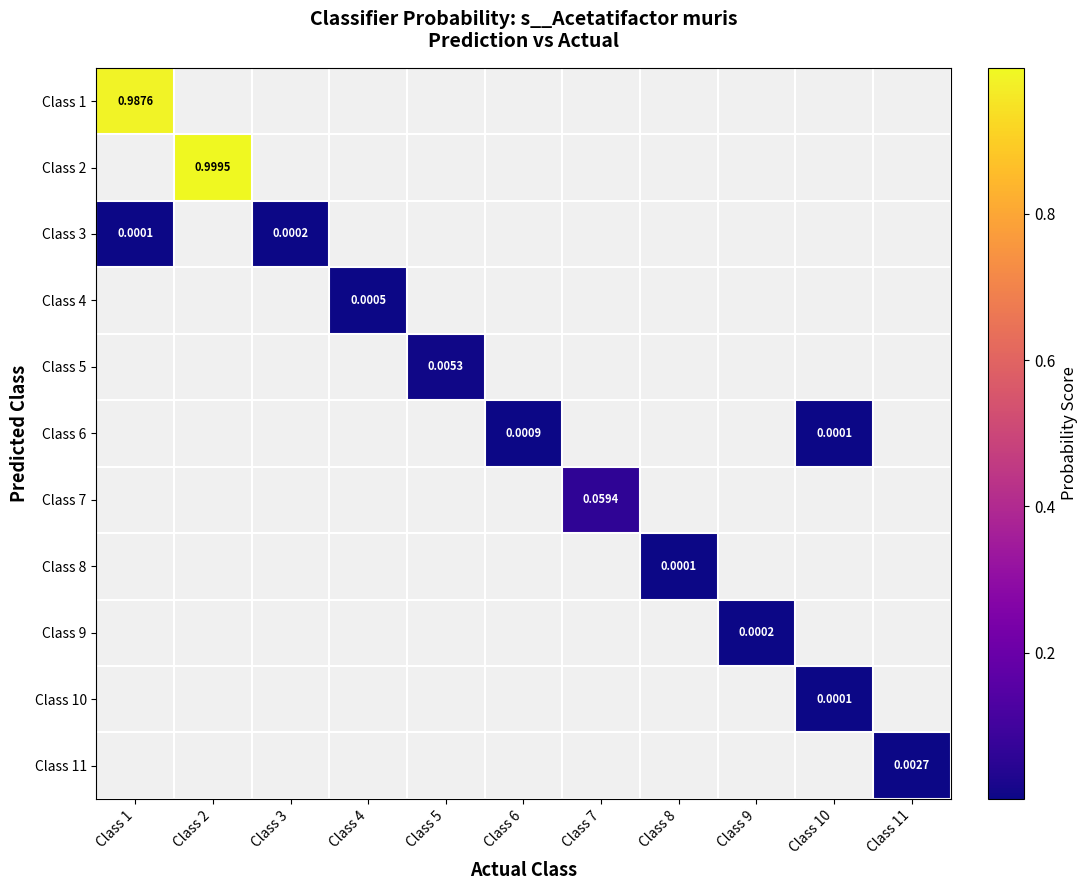

True or false: Class 9 has a value of 0.0 at Class 3.

True